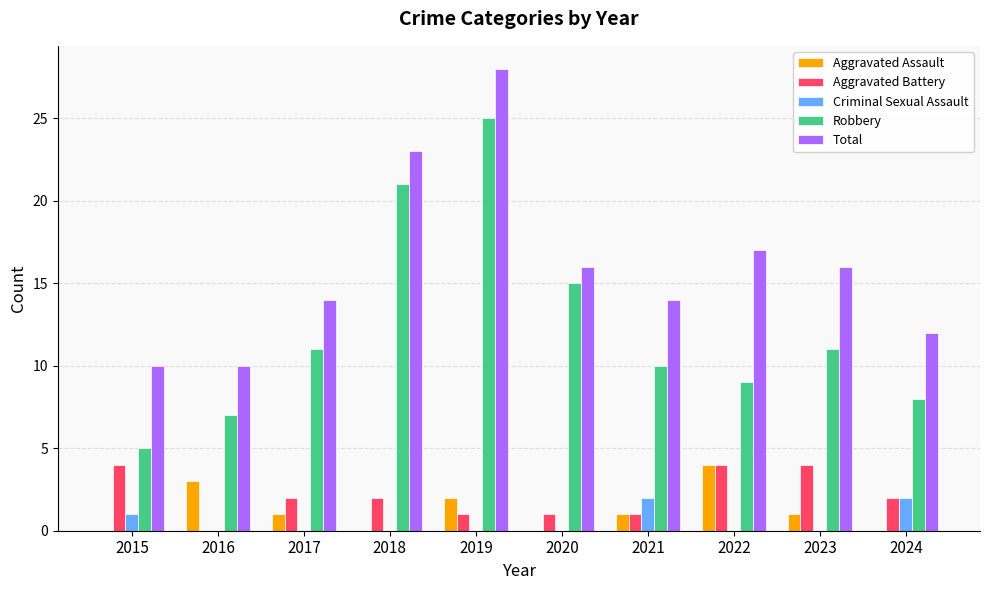

Reading right to left, list all the values displayed in this chart.

Aggravated Assault: 2024=0	2023=1	2022=4	2021=1	2020=0	2019=2	2018=0	2017=1	2016=3	2015=0
Aggravated Battery: 2024=2	2023=4	2022=4	2021=1	2020=1	2019=1	2018=2	2017=2	2016=0	2015=4
Criminal Sexual Assault: 2024=2	2023=0	2022=0	2021=2	2020=0	2019=0	2018=0	2017=0	2016=0	2015=1
Robbery: 2024=8	2023=11	2022=9	2021=10	2020=15	2019=25	2018=21	2017=11	2016=7	2015=5
Total: 2024=12	2023=16	2022=17	2021=14	2020=16	2019=28	2018=23	2017=14	2016=10	2015=10